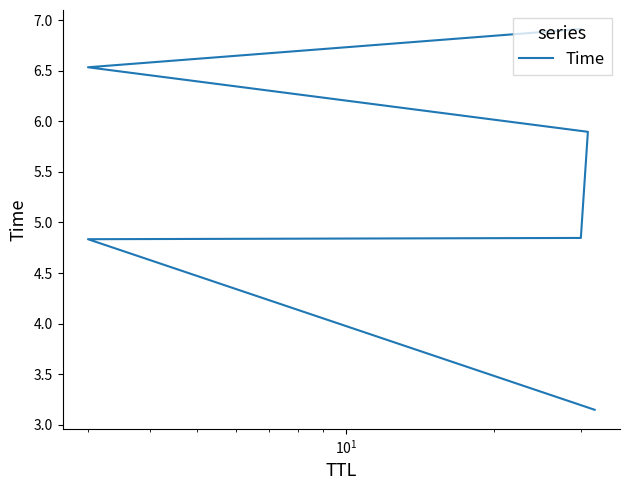

Reading left to right, transcribe all the data shown in this chart.

3.1	4.8	4.8	5.9	6.5	6.9